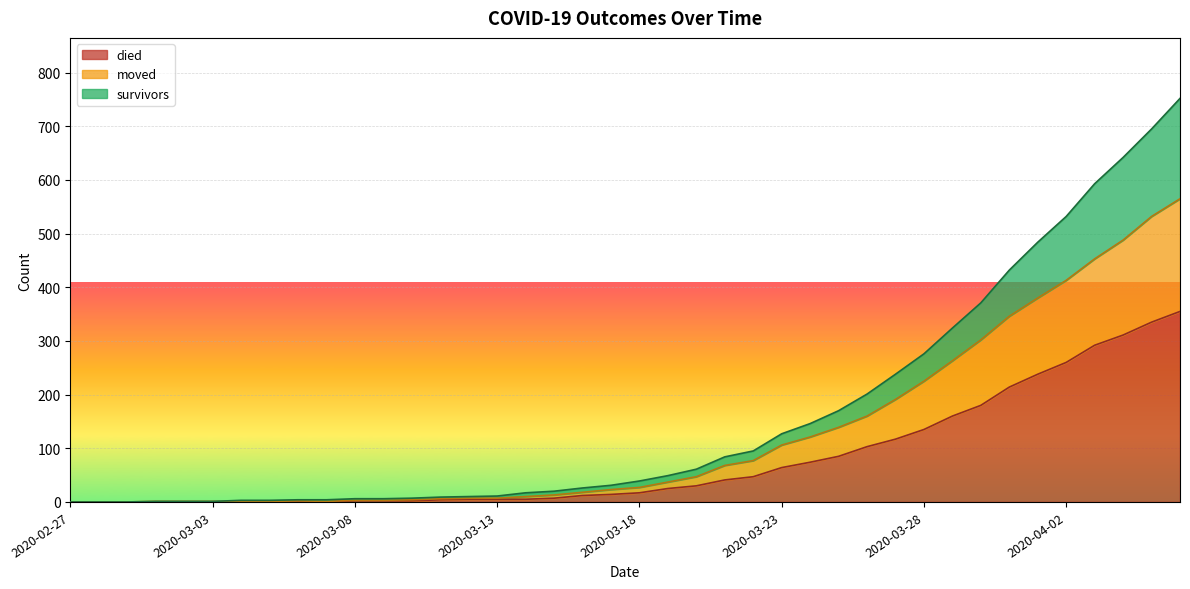

The died series shows 0 at 2020-03-03. True or false?

True